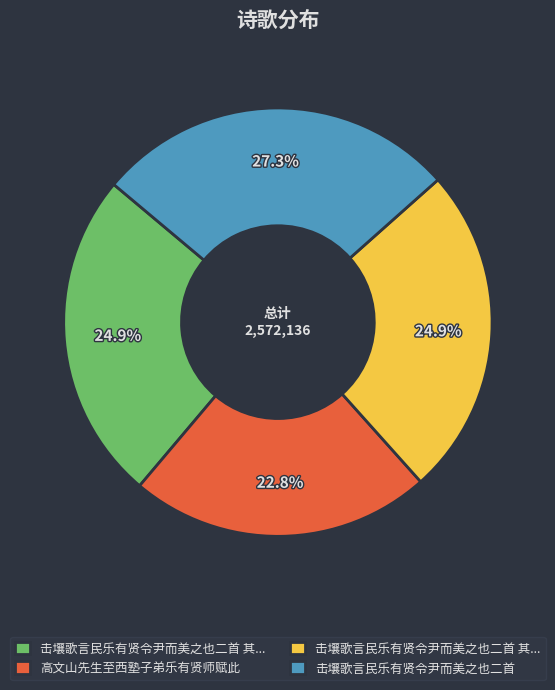

Is there a majority slice in this chart?

No